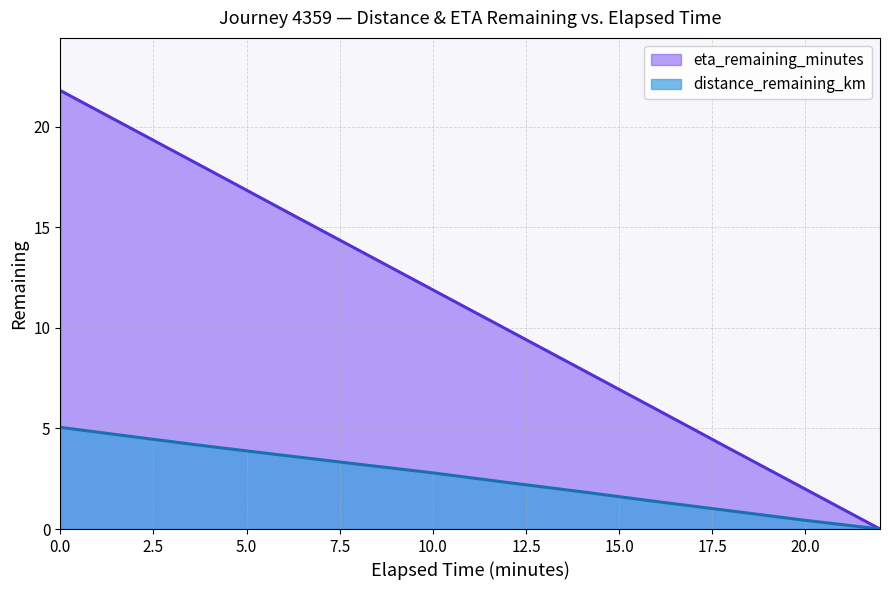

How many series are shown in this chart?

2